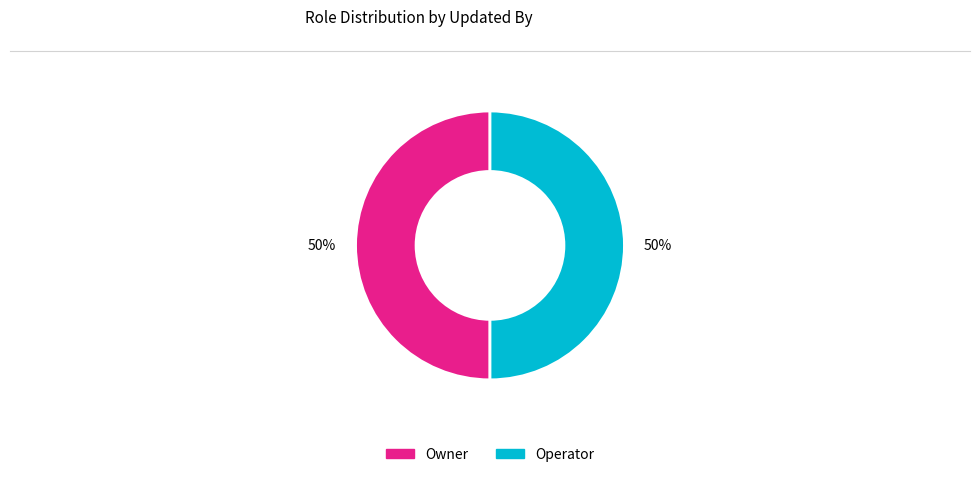

How many slices are in this pie chart?

2